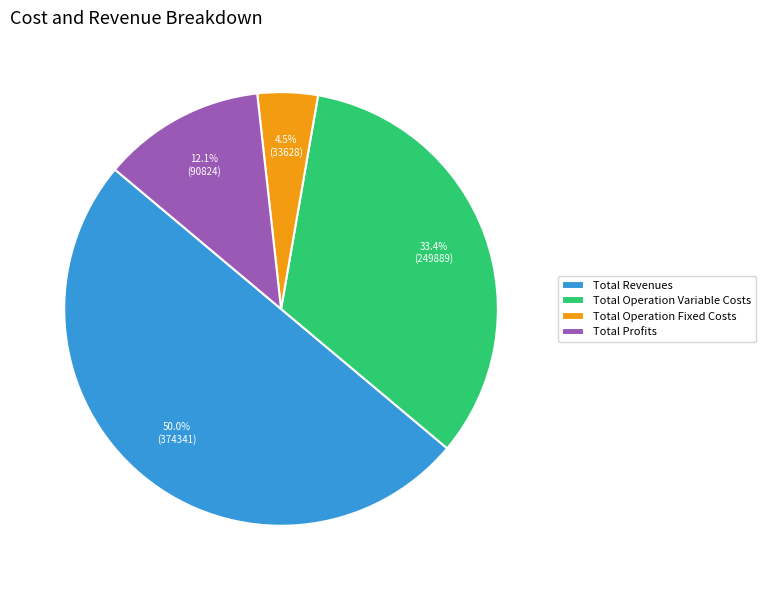

Does Total Operation Fixed Costs represent more than half of the total?

No